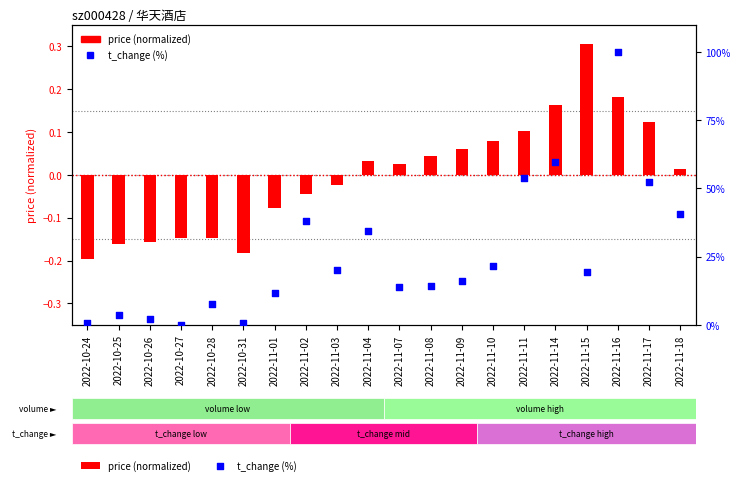

At how many categories does at least one series exceed 37?

6